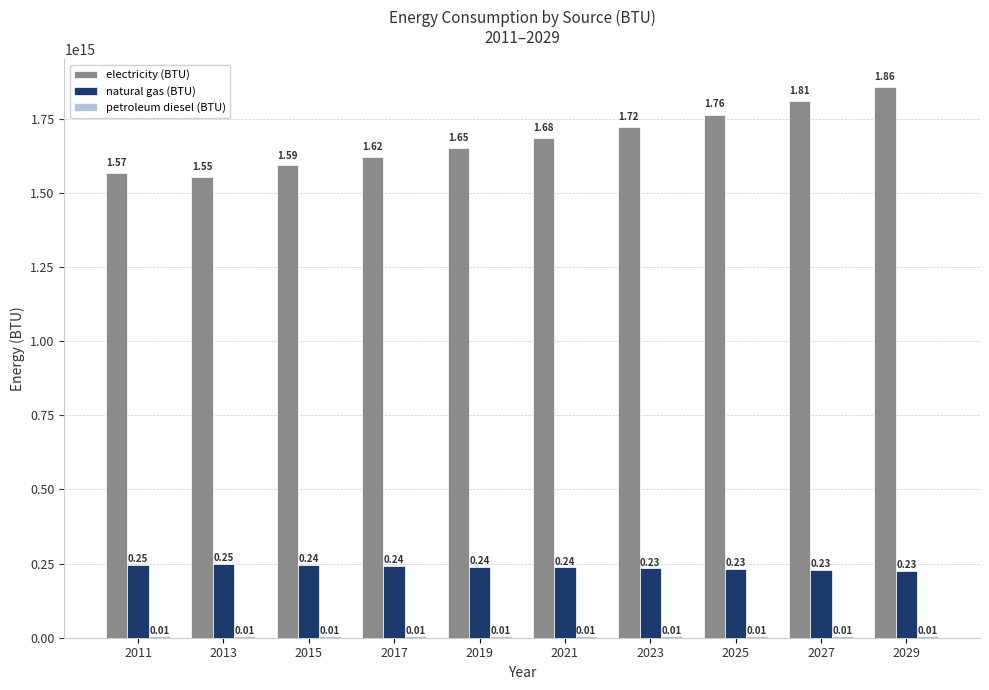

Are the bars grouped side by side (vs. stacked)?

Yes